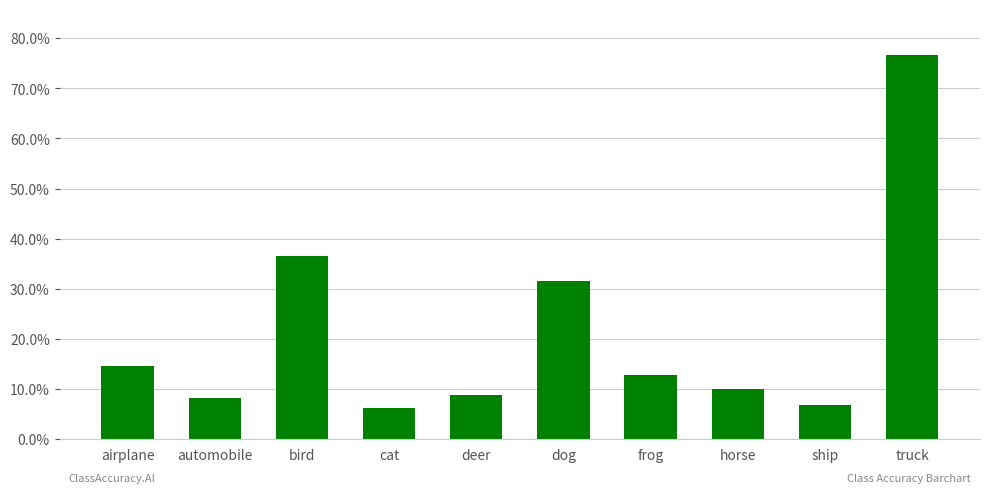

The value at truck is 76.6. True or false?

True